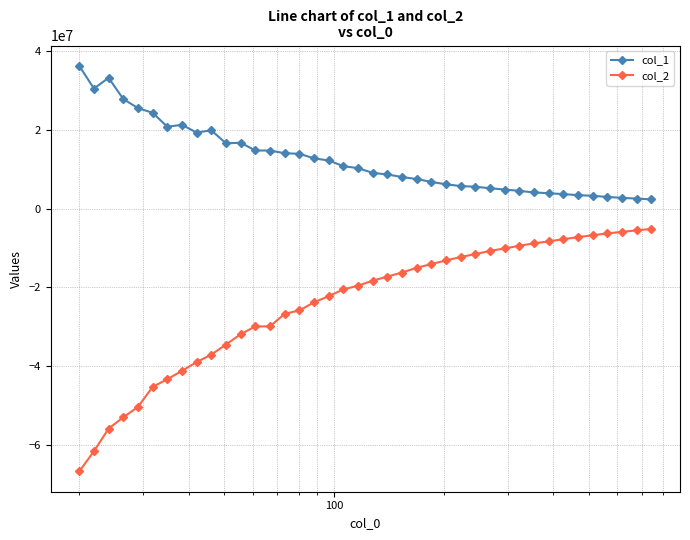

Which series has the largest range (max minus min)?

col_2